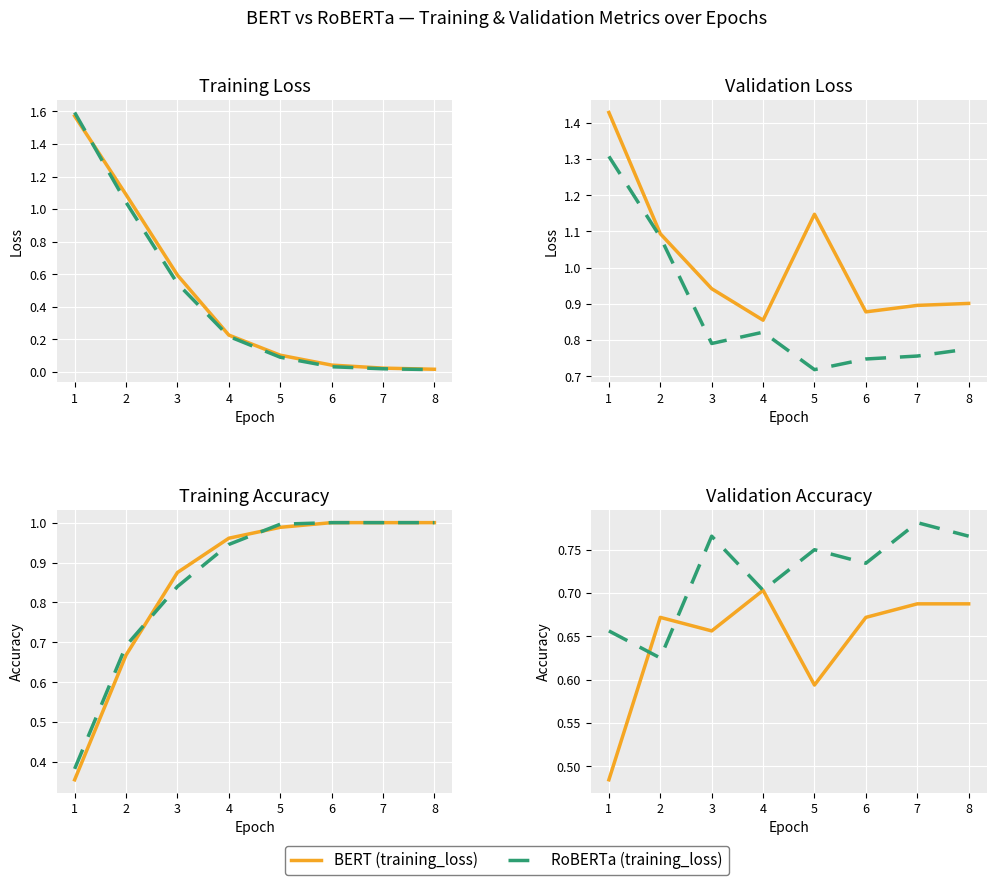

The value of BERT at 5 is 0.6. True or false?

True